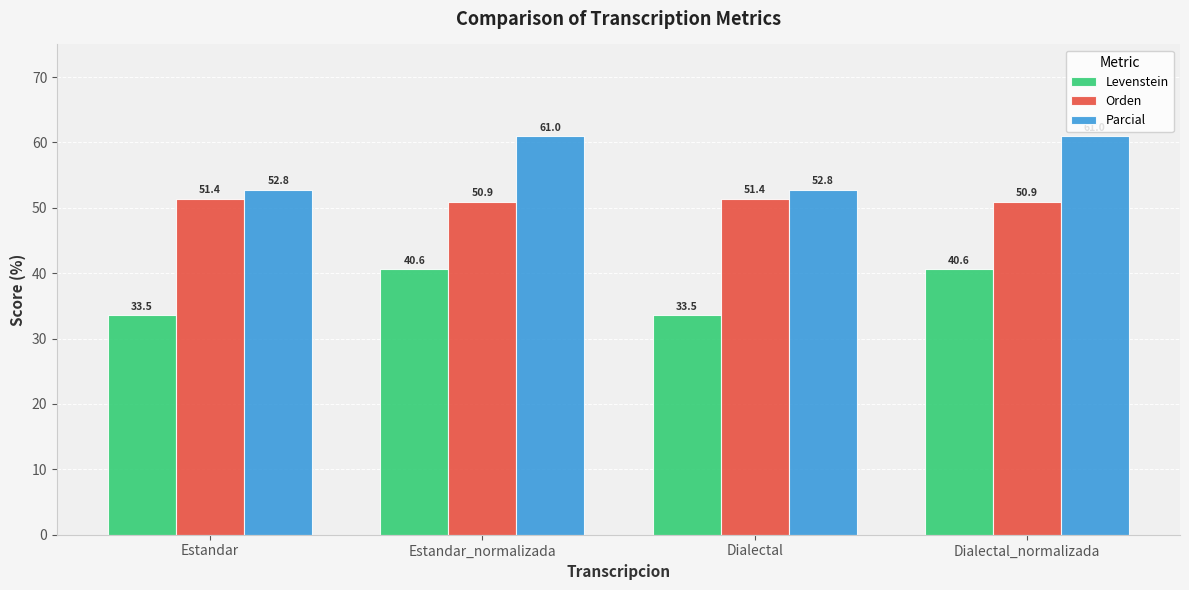

How many data points in Orden are above 51?

2